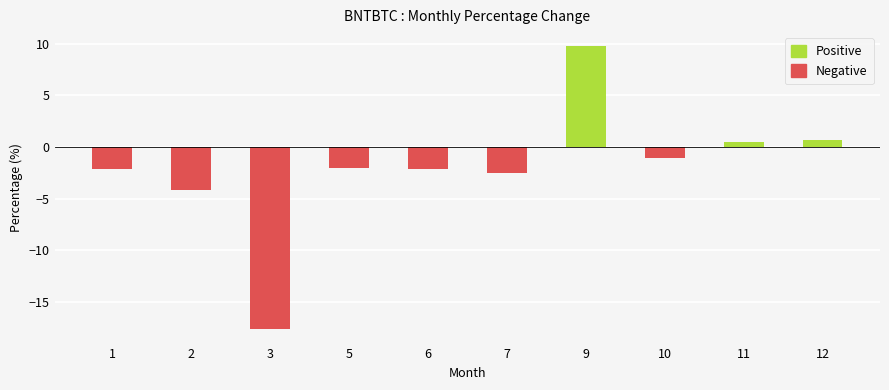

Which series has the largest total across all categories?

Positive